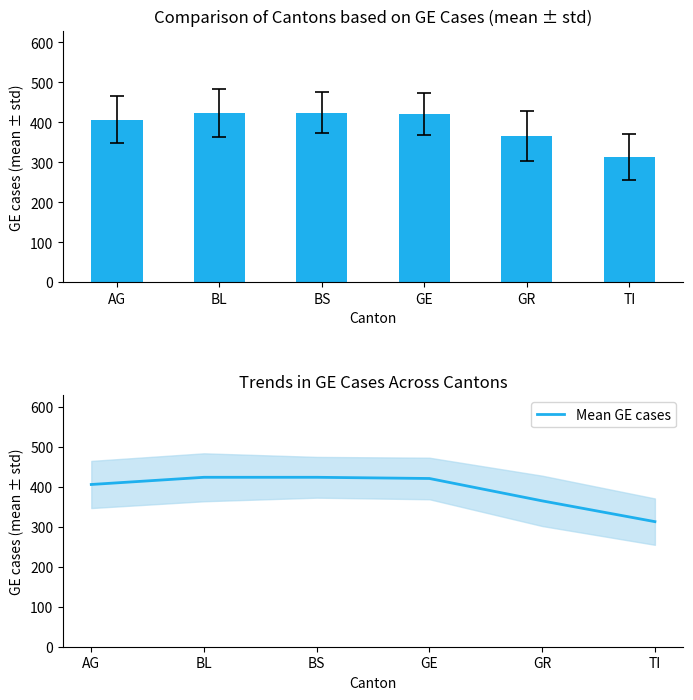

What is the sum of the GE cases values at GR and GE?

786